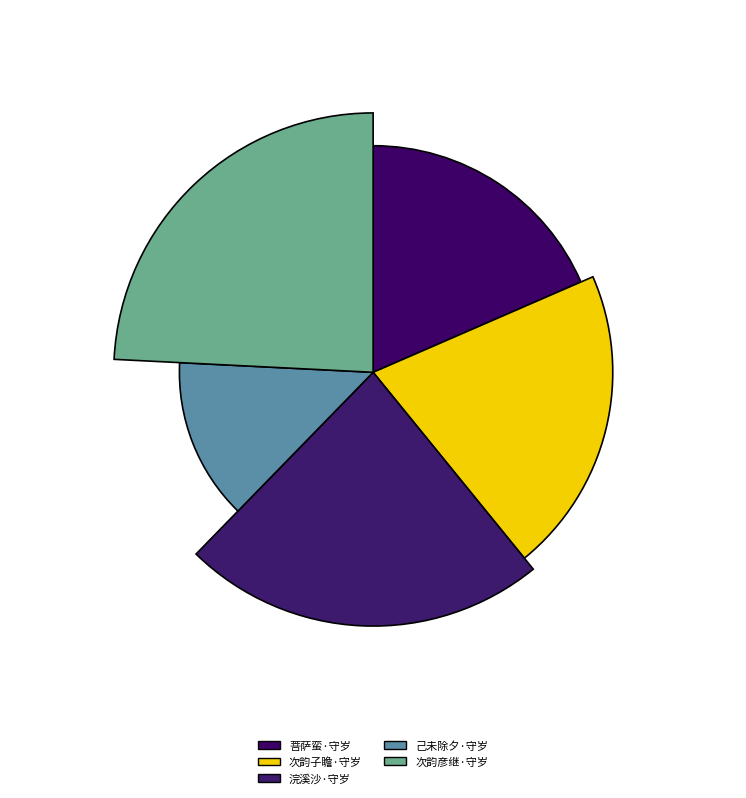

Which slice is the smallest?

己未除夕 其三 守岁